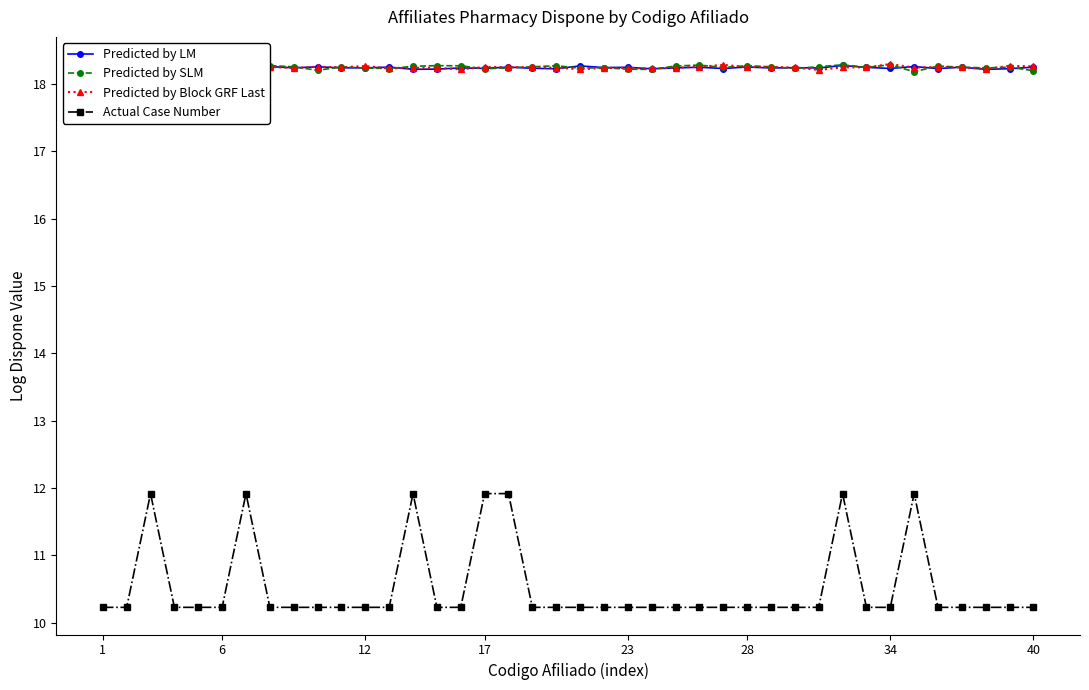

What is the minimum value for Actual Case Number?

10.2